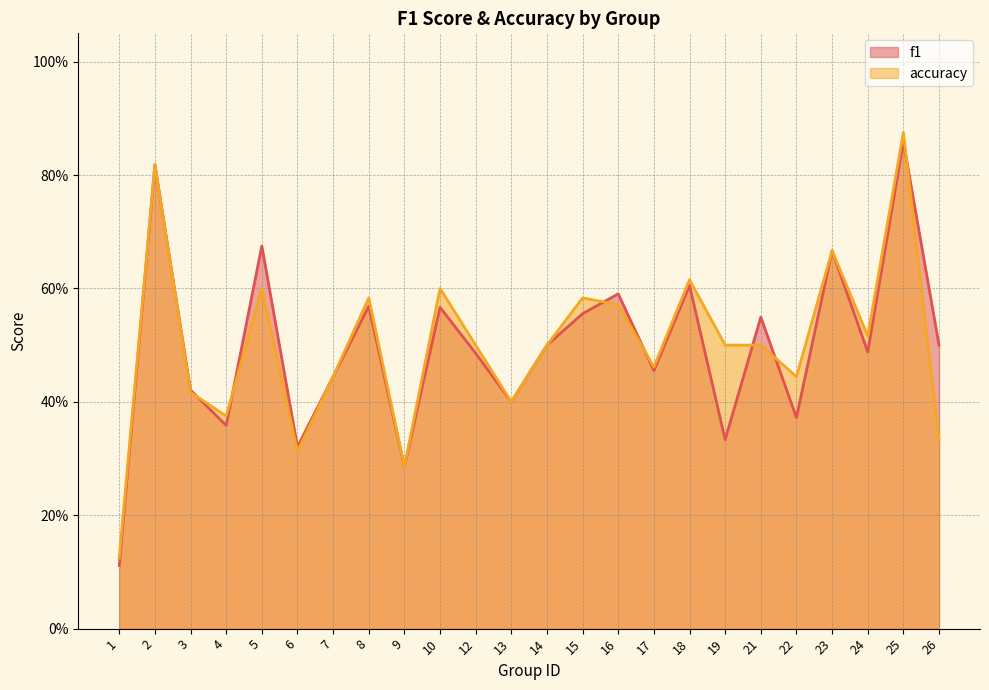

What is the sum of the accuracy values at 16 and 6?

0.9